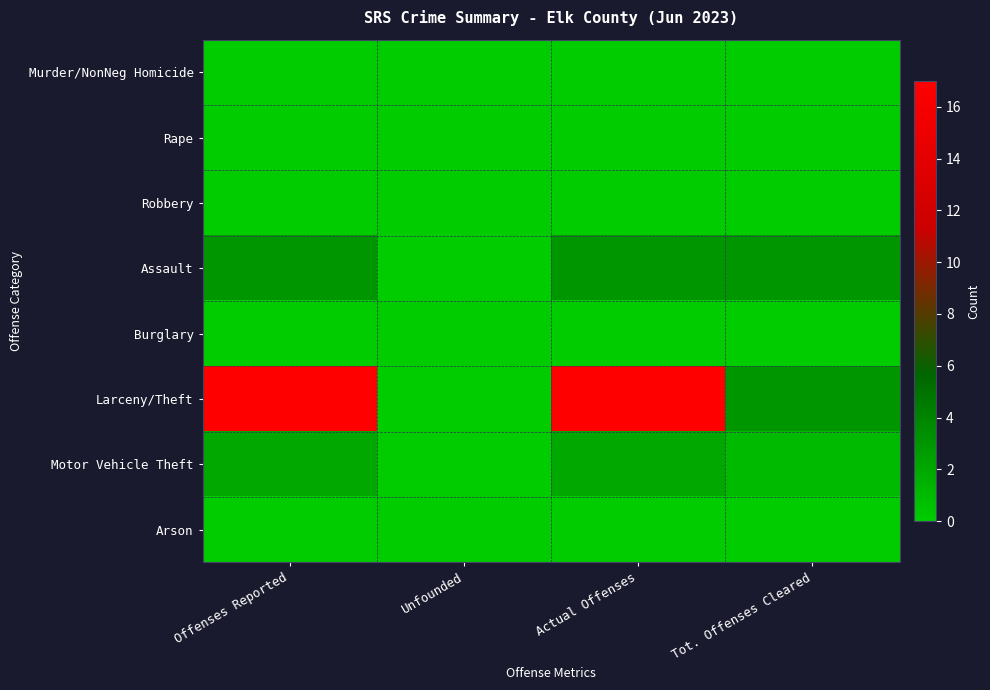

At how many categories does at least one series exceed 5?

2